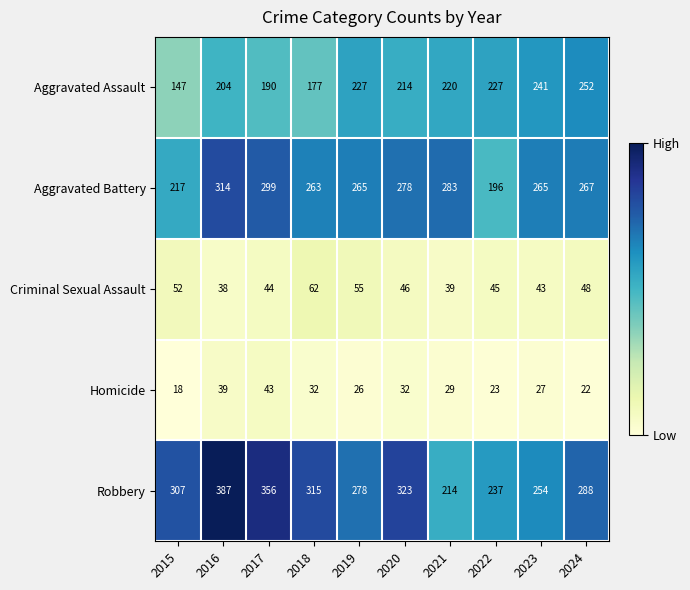

At which label does Aggravated Assault first exceed 220?

2019